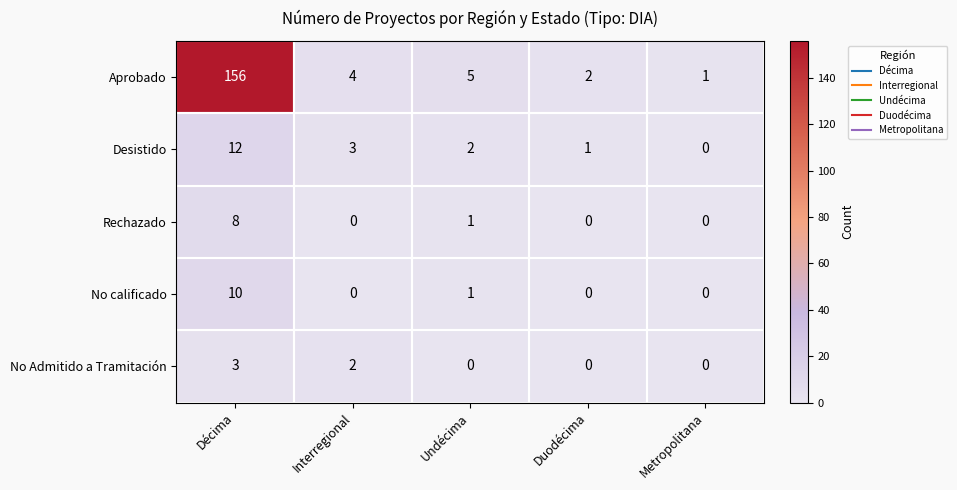

Where is No calificado nearest to the value 5?

Undécima